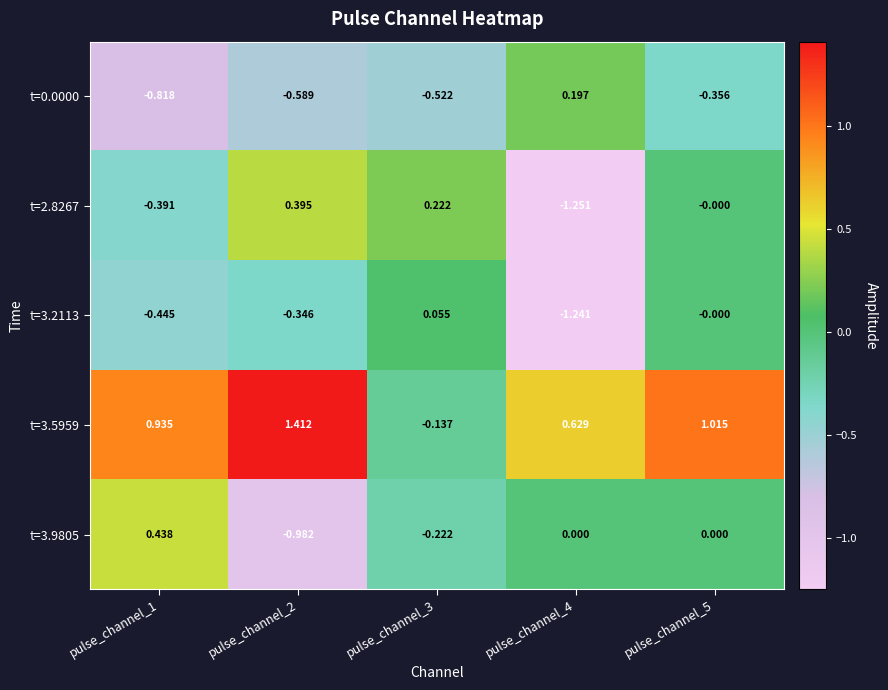

Is the value of t=3.5959 at pulse_channel_4 greater than the value of t=0.0000 at pulse_channel_4?

Yes